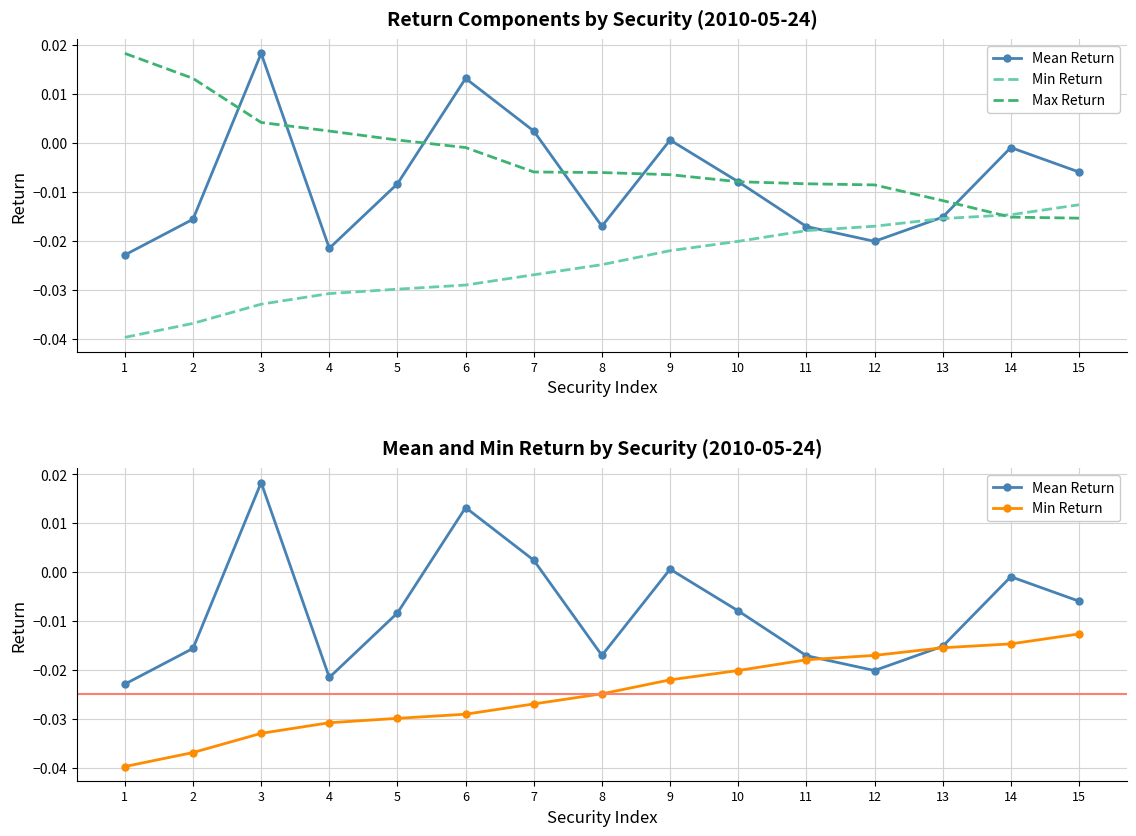

Which series has the largest total across all categories?

Max Return